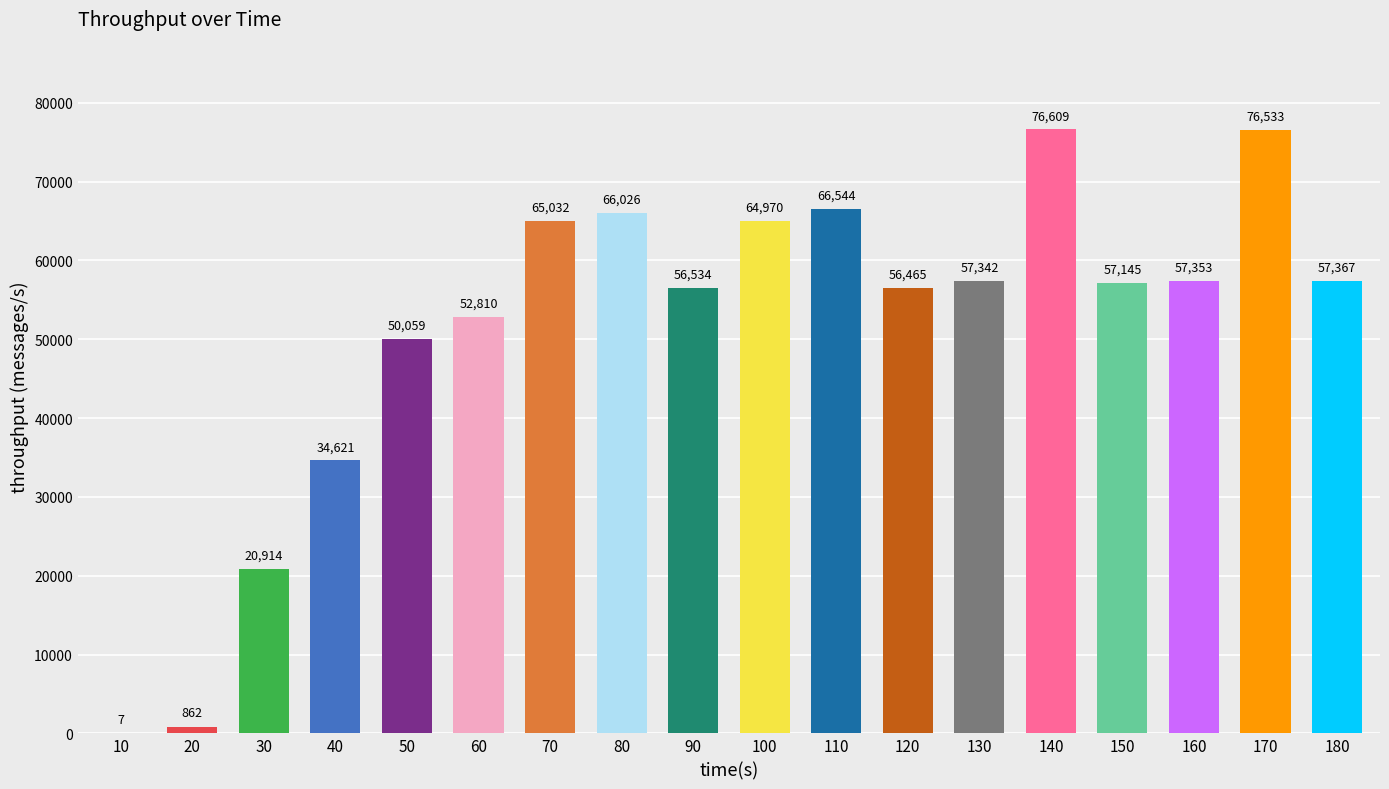

At which label is the value closest to 38308?

40